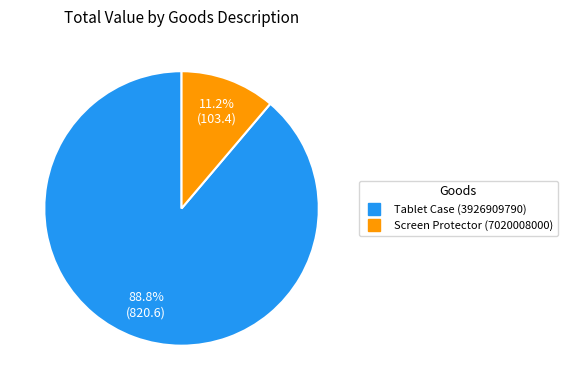

Is it true that Tablet Case (3926909790) is 89% of the pie?

True